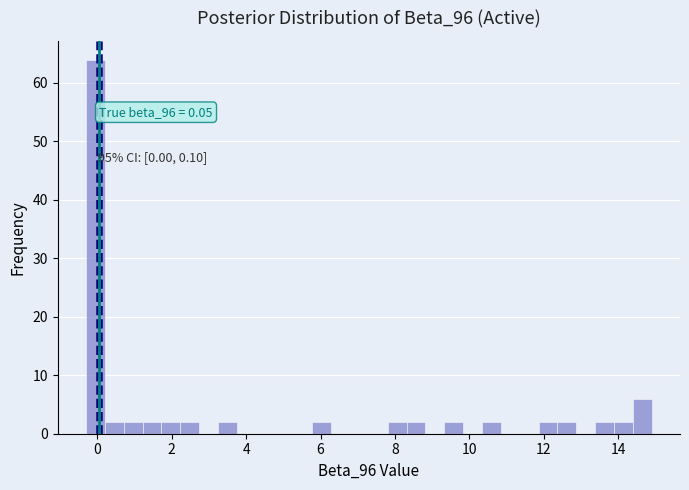

Around what value on the x-axis is the tallest bar? Give the approximate position of its centre, as read against the axis.

0.0